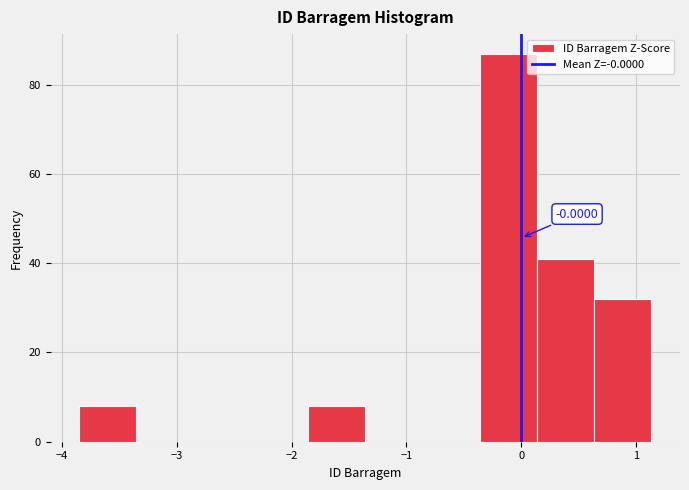

Over which range of the x-axis is the bar tallest?

-0.4 to 0.1